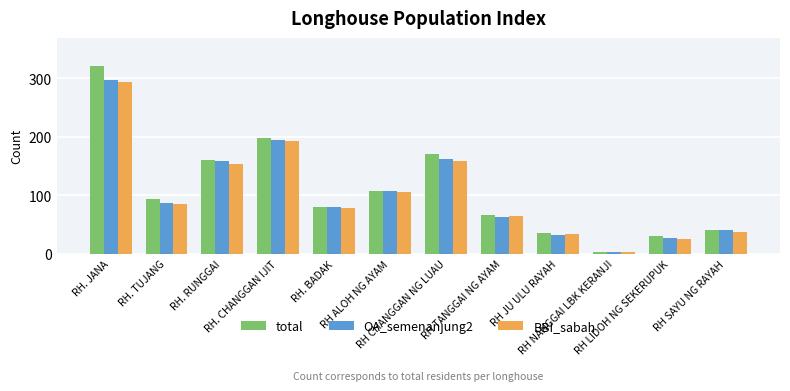

Which series has the largest range (max minus min)?

total